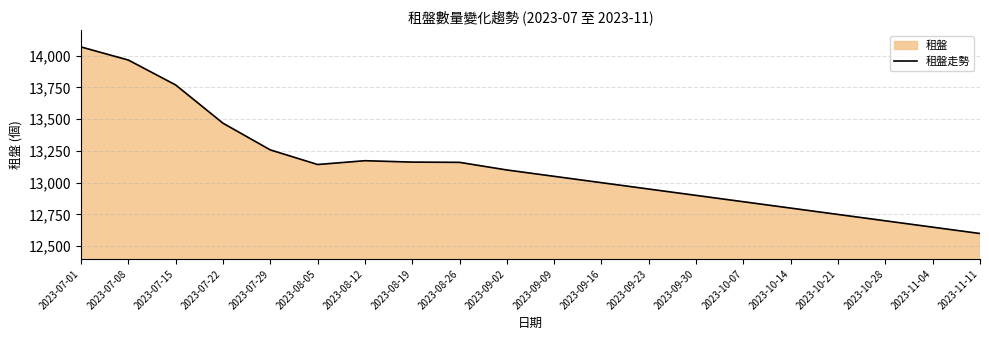

Rank the categories by value from highest to lowest.

2023-07-01, 2023-07-08, 2023-07-15, 2023-07-22, 2023-07-29, 2023-08-12, 2023-08-19, 2023-08-26, 2023-08-05, 2023-09-02, 2023-09-09, 2023-09-16, 2023-09-23, 2023-09-30, 2023-10-07, 2023-10-14, 2023-10-21, 2023-10-28, 2023-11-04, 2023-11-11